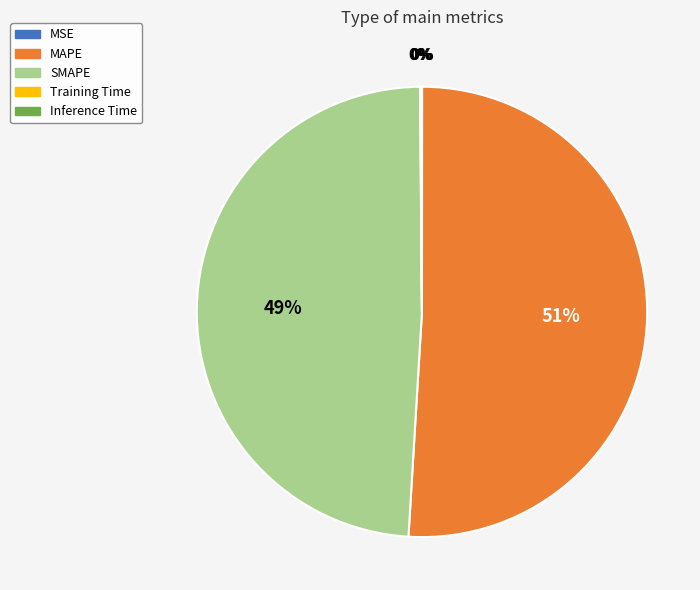

Does any single category account for the majority?

Yes